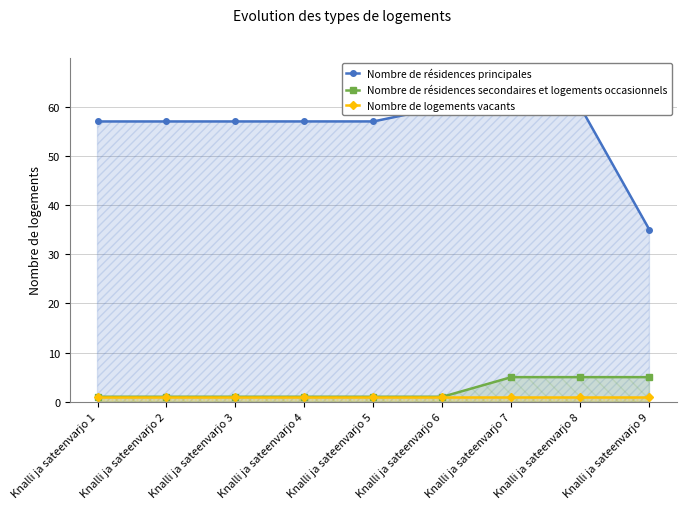

The value of Nombre de résidences secondaires et logements occasionnels at Knalli ja sateenvarjo 2 is 0.5. True or false?

False